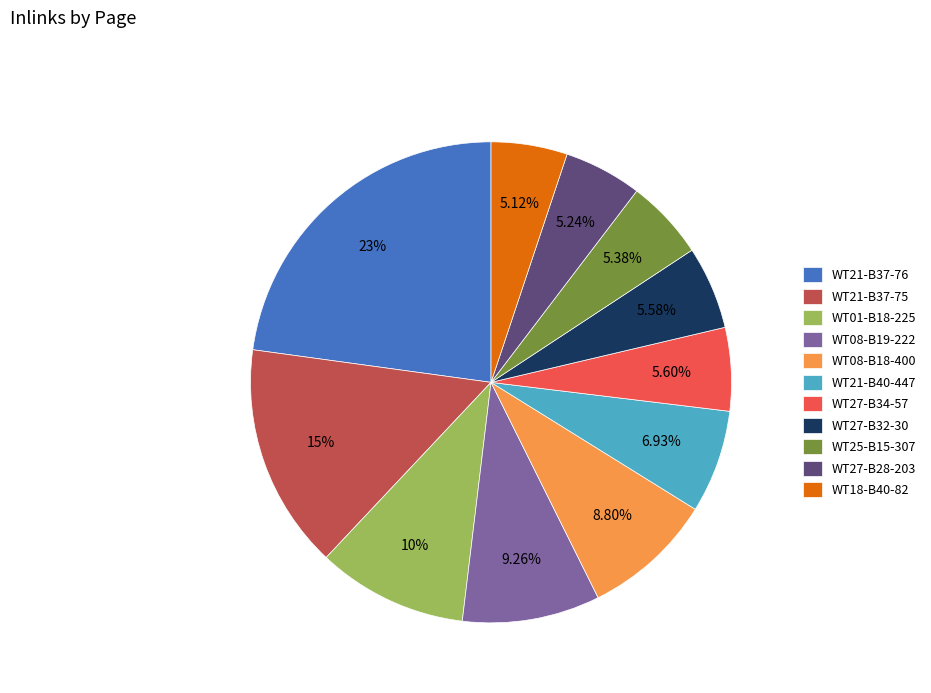

How many segments does this pie chart have?

11